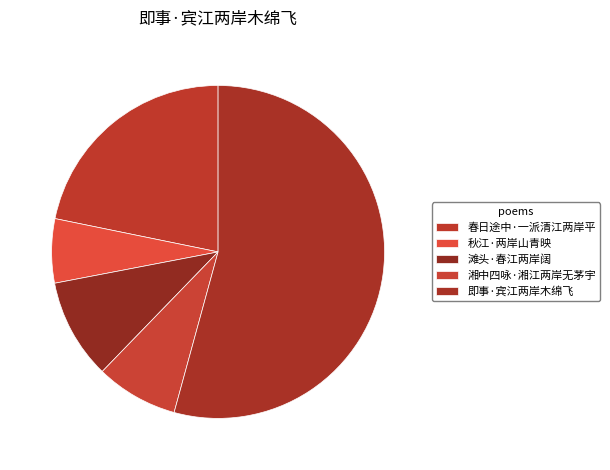

Rank the categories by value from lowest to highest.

秋江·两岸山青映, 湘中四咏·湘江两岸无茅宇, 滩头·春江两岸阔, 春日途中·一派清江两岸平, 即事·宾江两岸木绵飞